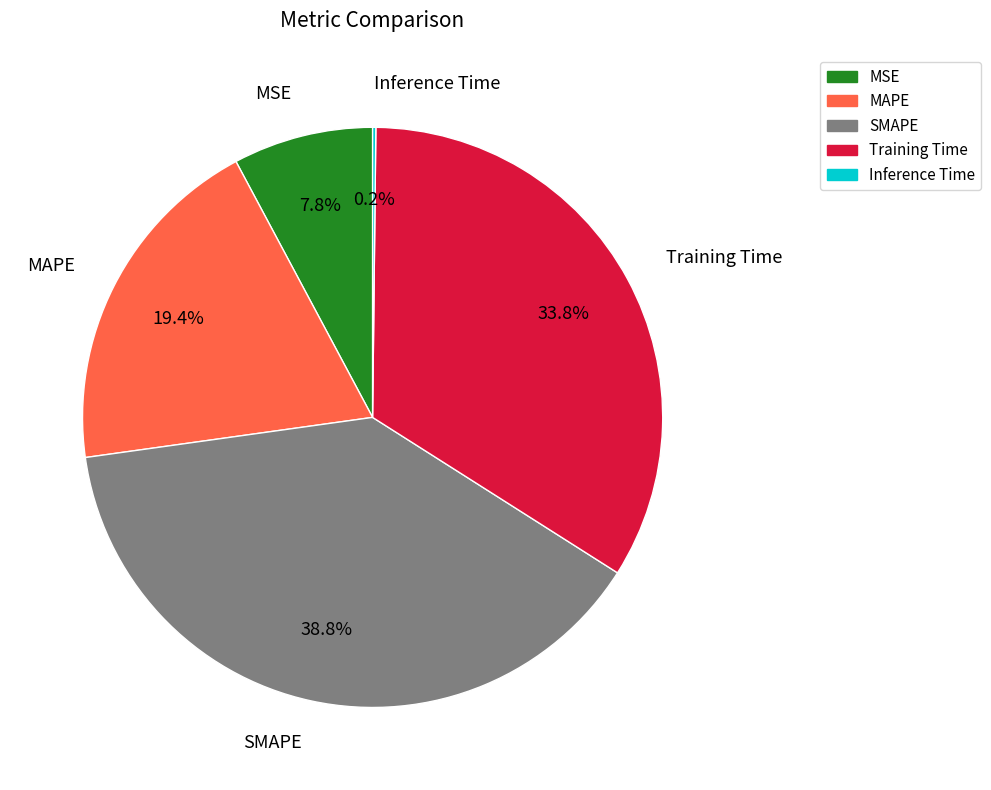

Which slice is the largest?

SMAPE